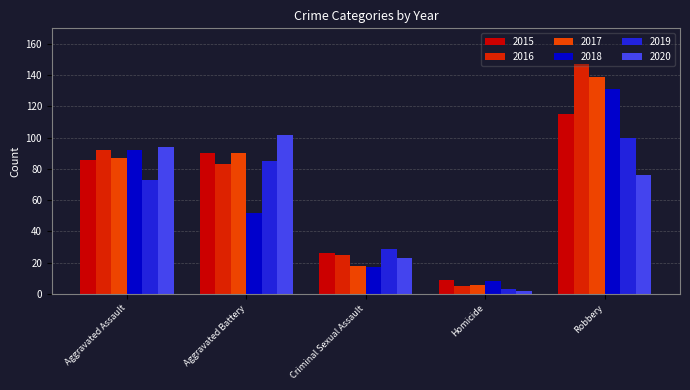

List the series in order of their peak value, highest first.

2016, 2017, 2018, 2015, 2020, 2019